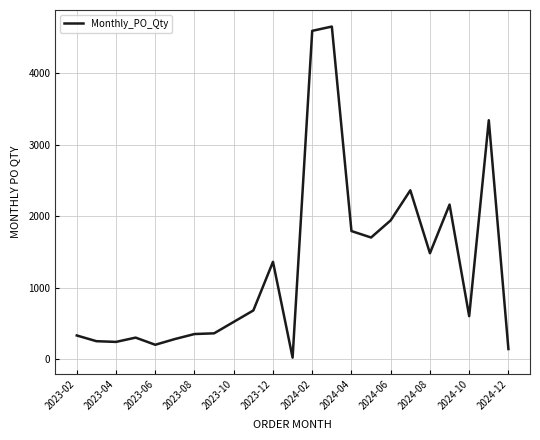

At which label is the value closest to 2335?

17